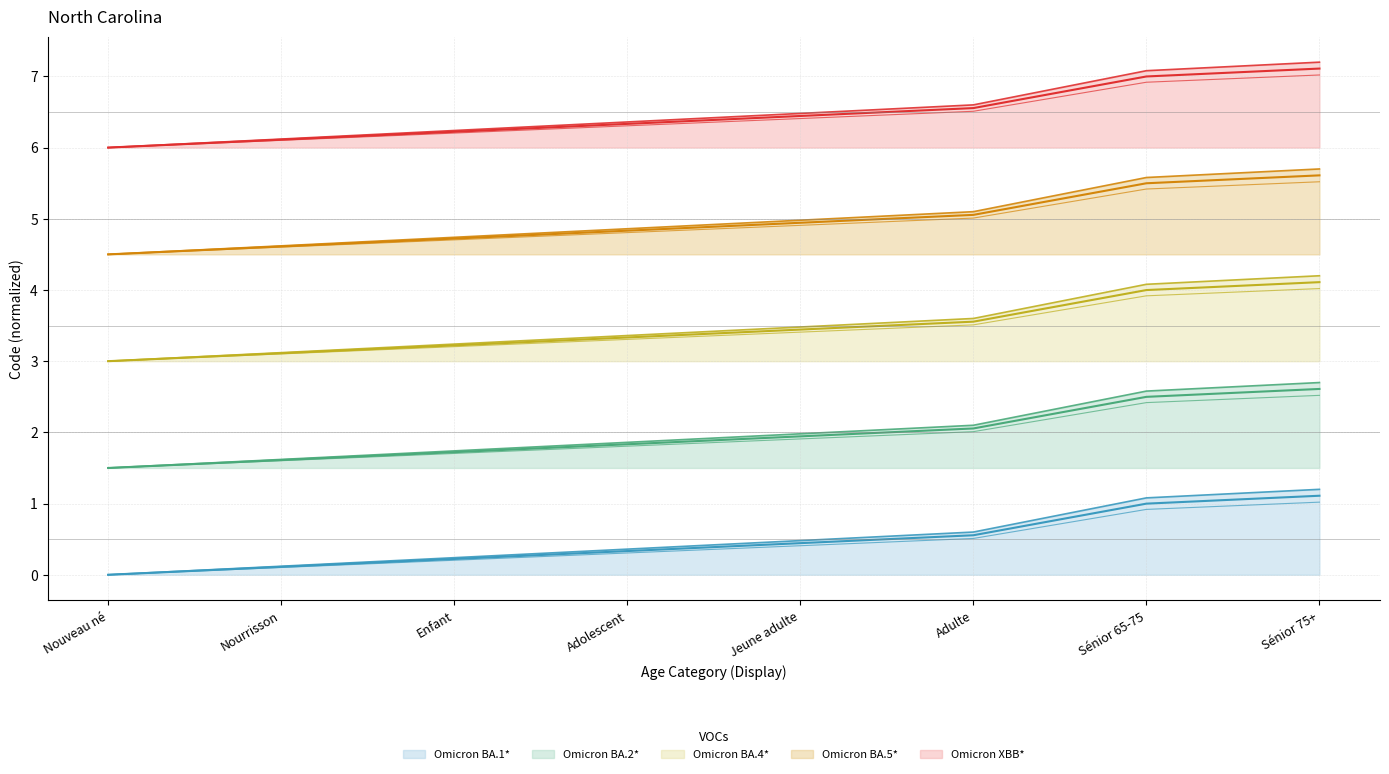

What is the difference between the maximum and second lowest values in the Omicron BA.5* series?

0.9